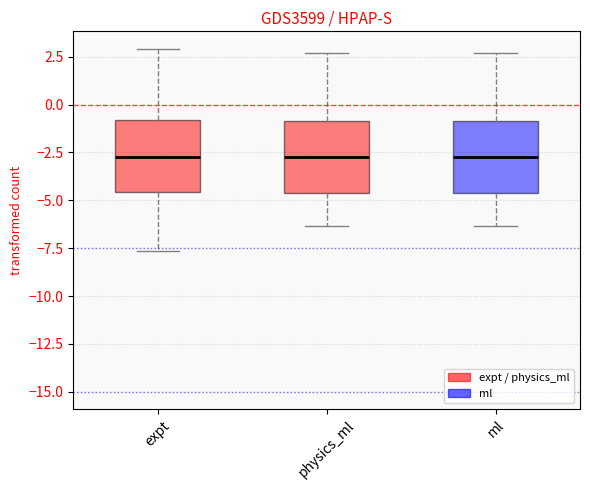

Reading left to right, transcribe this box plot: for each box, give where its median line is, the range the box spans, and where its two whiskers end, as read against the y-axis. The values are not printed on the chart, so give them approximately, as read against the axis.

expt: median -2.5, box -4.5 to -1.0, whiskers -7.5 to 3.0
physics_ml: median -2.5, box -4.5 to -1.0, whiskers -6.5 to 2.5
ml: median -2.5, box -4.5 to -1.0, whiskers -6.5 to 2.5